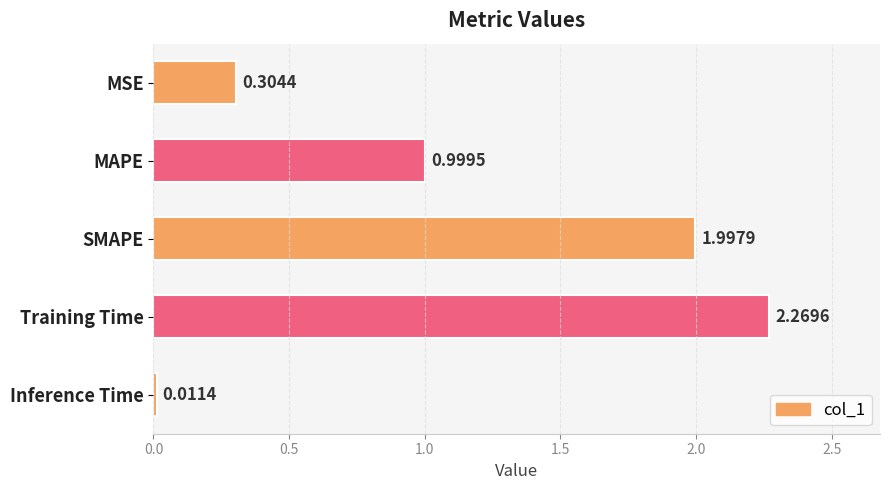

What is the average value?

1.1